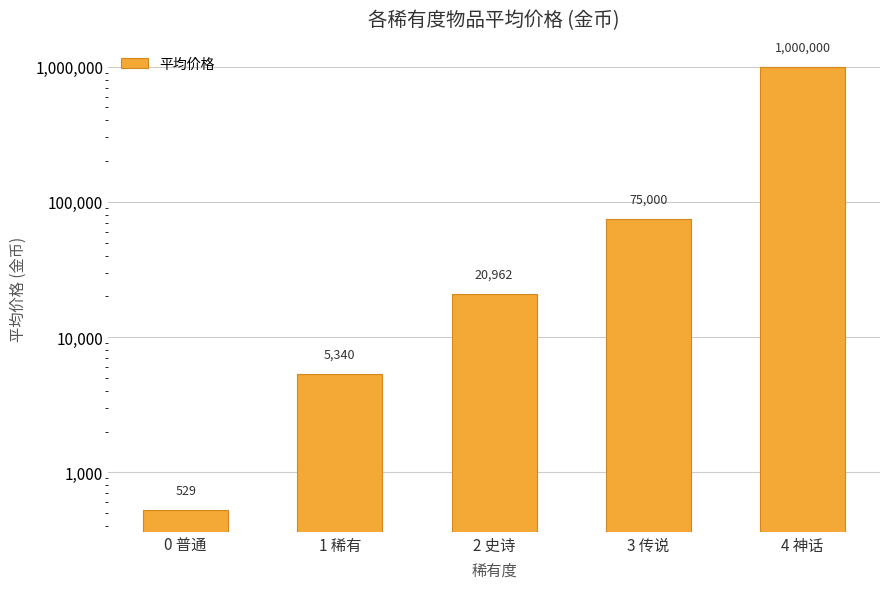

What is the difference between the maximum and minimum values?

999470.6